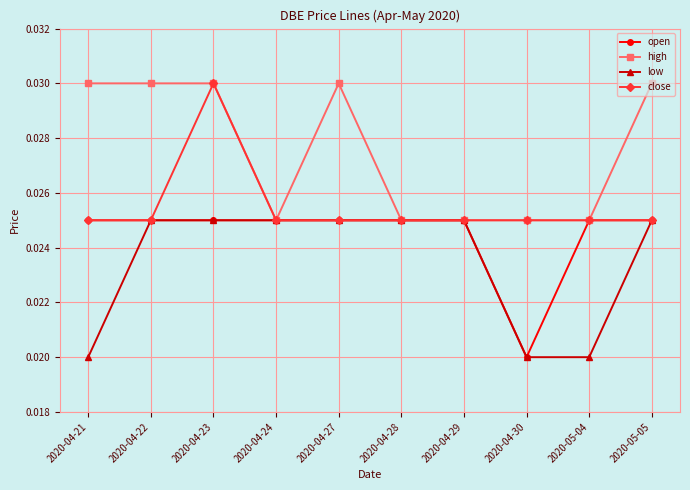

What is the label of the 8th point from the right?

2020-04-23